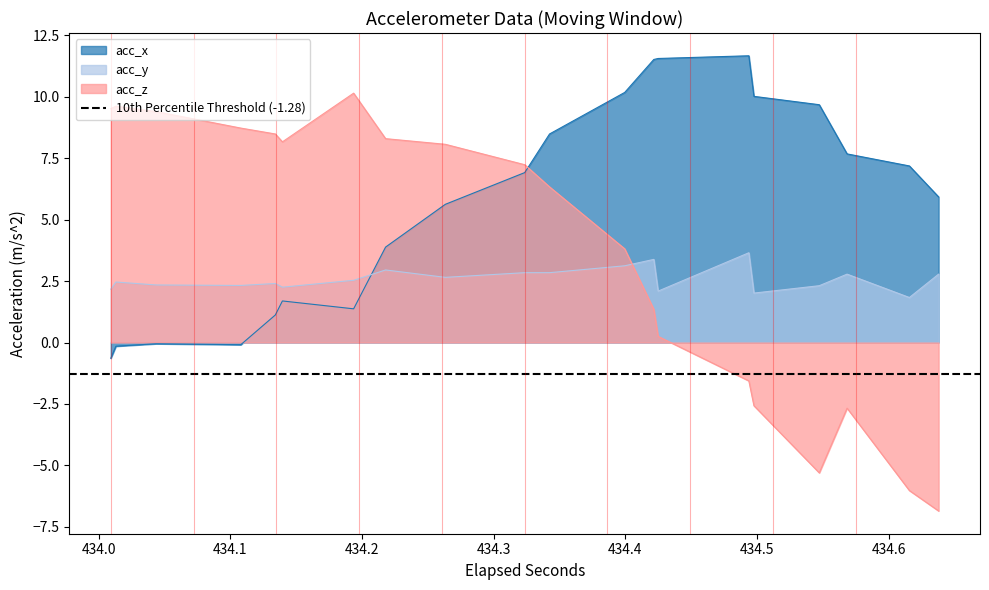

After their last crossing, which series has the higher values: acc_y or acc_x?

acc_x